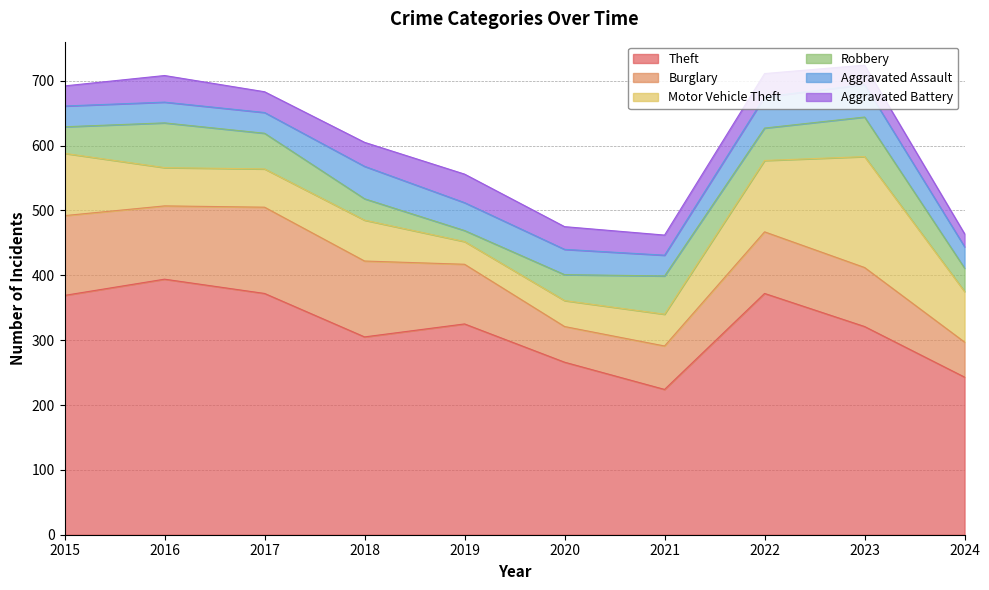

Rank the categories by Motor Vehicle Theft value from highest to lowest.

2023, 2022, 2015, 2024, 2018, 2016, 2017, 2021, 2020, 2019